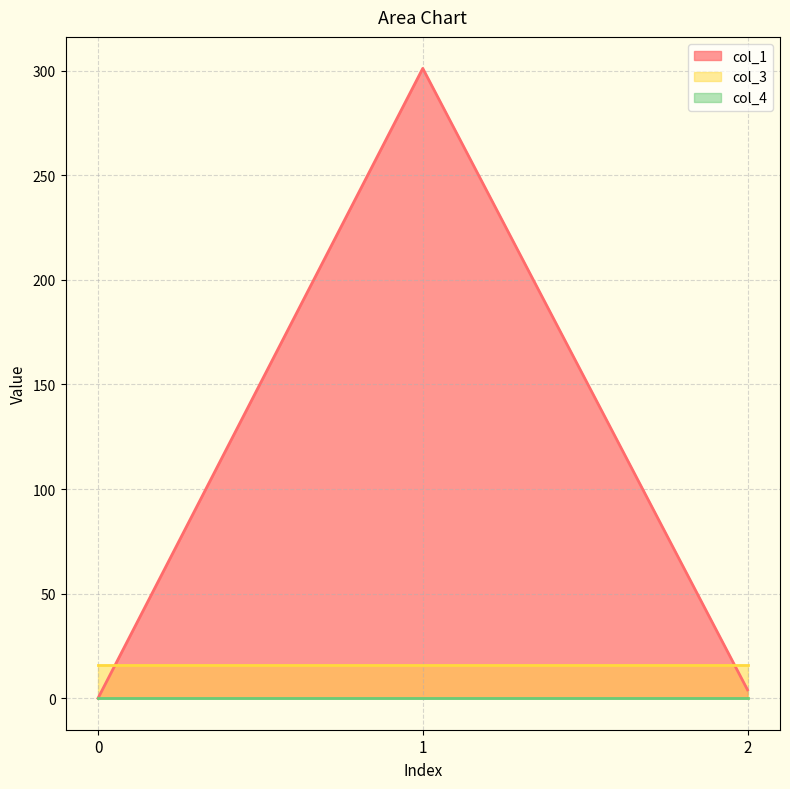

Where is col_1 nearest to the value 150?

2